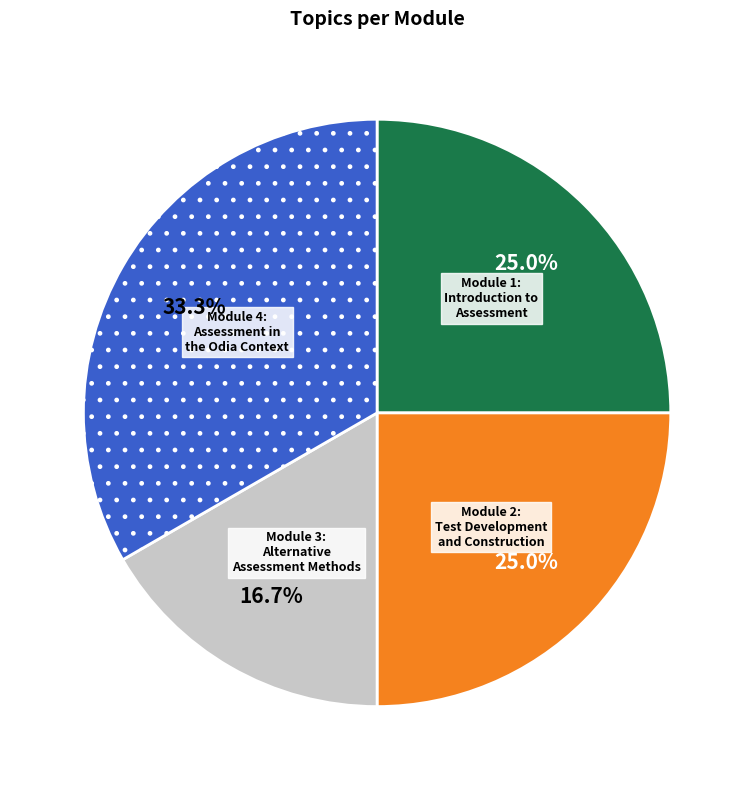

Is there any slice that represents more than half of the pie?

No